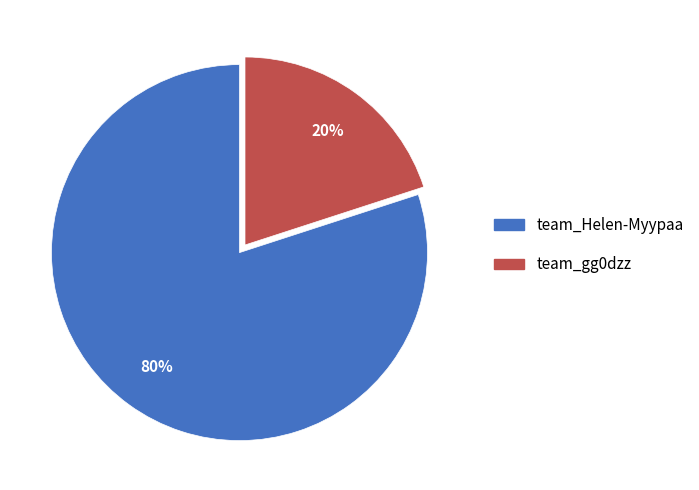

Between team_Helen-Myypaa and team_gg0dzz, which is larger?

team_Helen-Myypaa